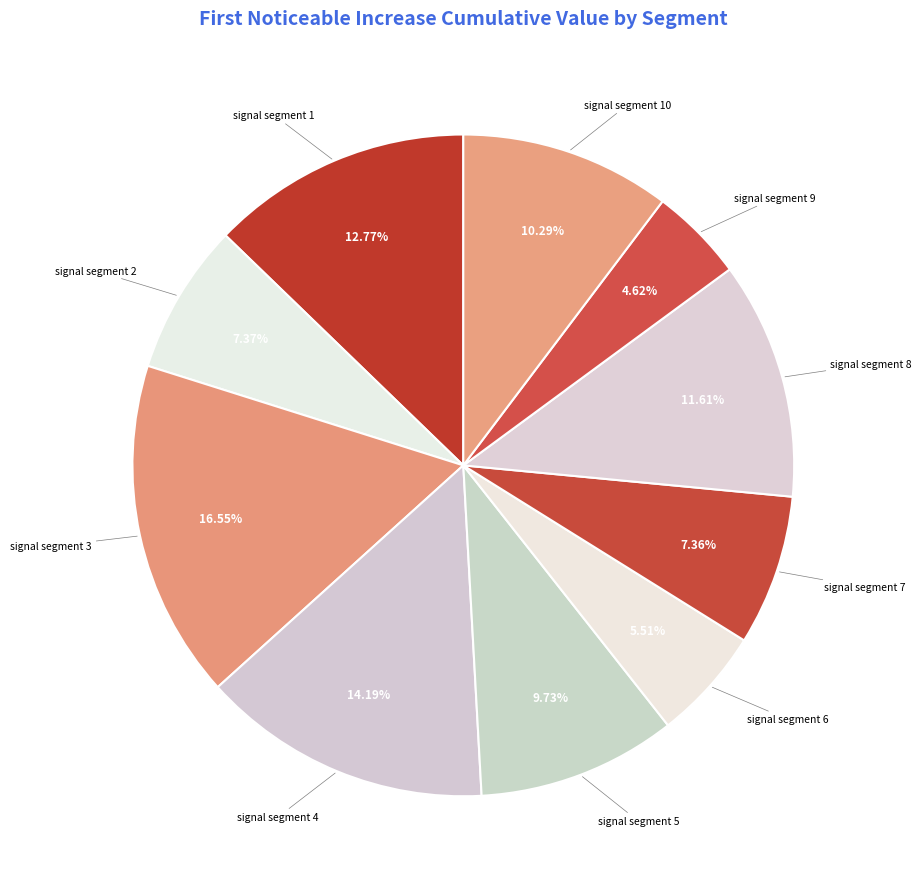

How many slices are in this pie chart?

10